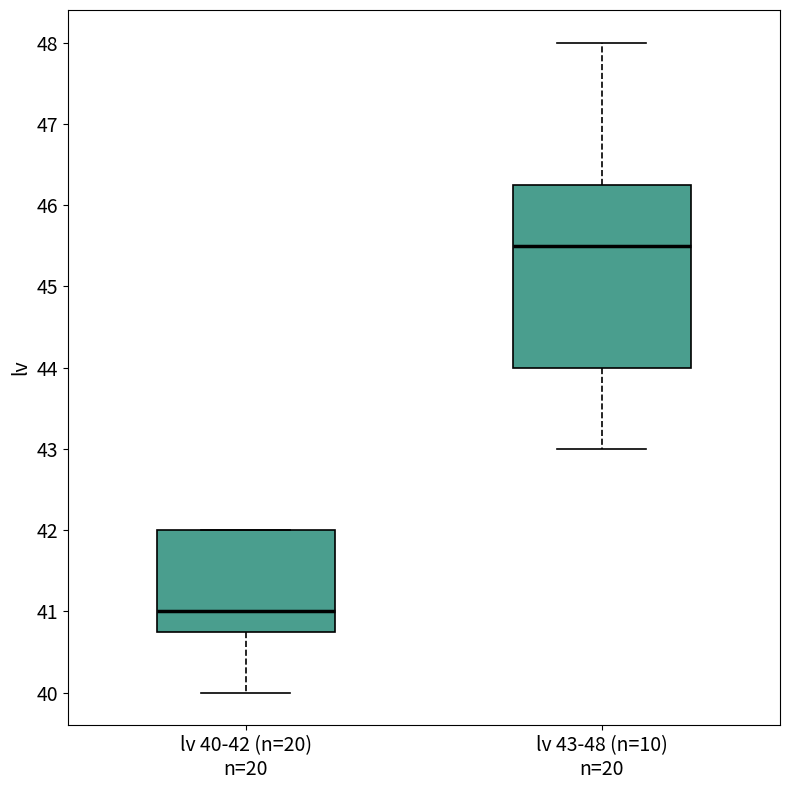

Reading left to right, transcribe this box plot: for each box, give where its median line is, the range the box spans, and where its two whiskers end, as read against the y-axis. The values are not printed on the chart, so give them approximately, as read against the axis.

lv 40-42 (n=20) n=20: median 41.0, box 40.8 to 42.0, whiskers 40.0 to 42.0
lv 43-48 (n=10) n=20: median 45.5, box 44.0 to 46.3, whiskers 43.0 to 48.0